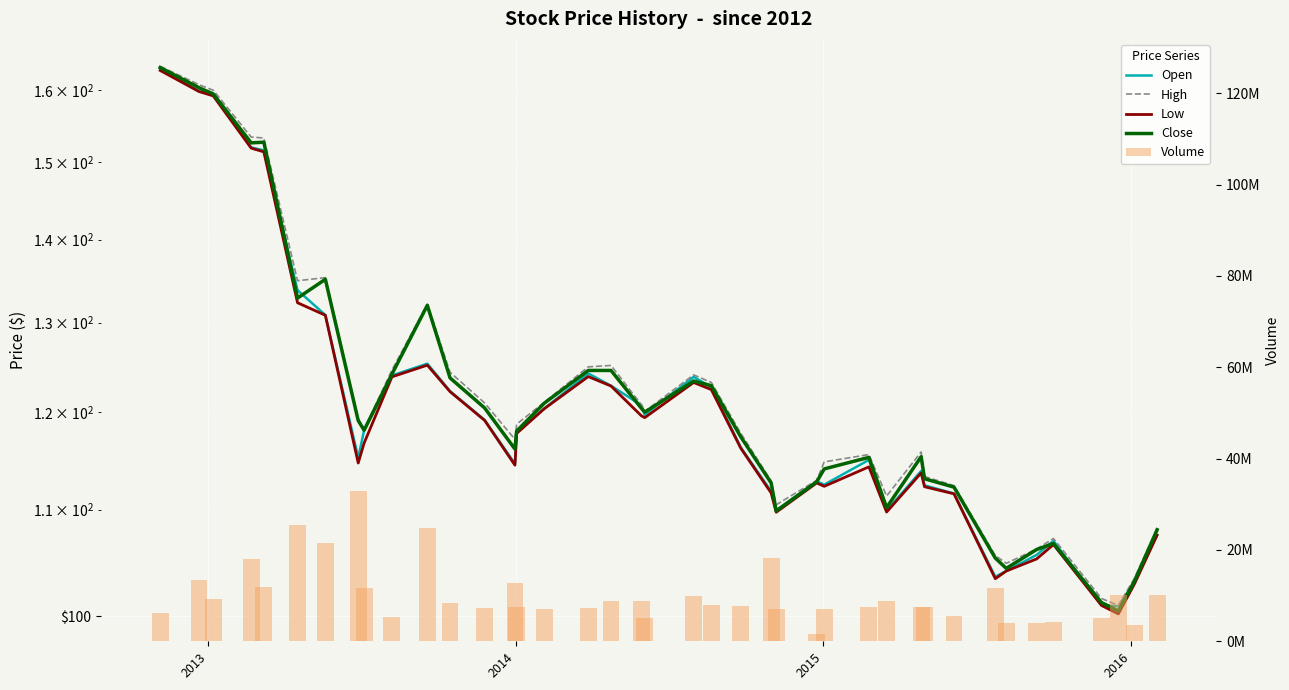

The value of Open at 2015 is 52.2. True or false?

False